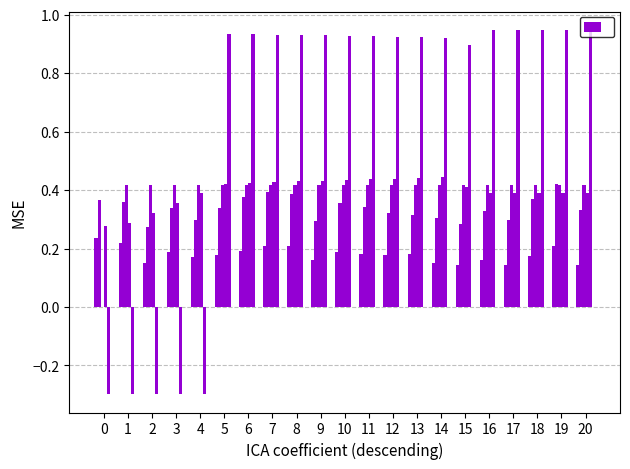

How many data points does each series have?

21